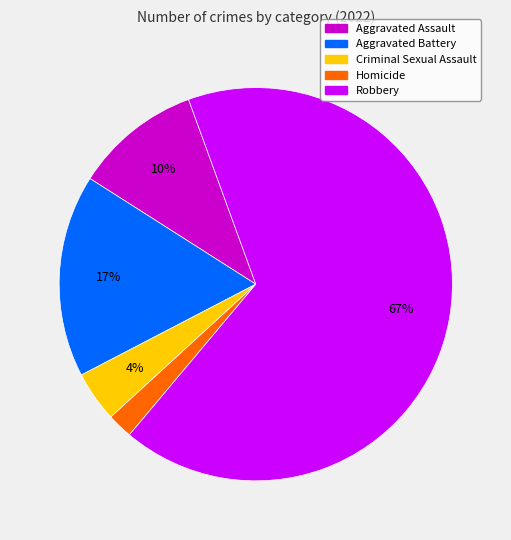

Which has a higher value, Aggravated Battery or Robbery?

Robbery